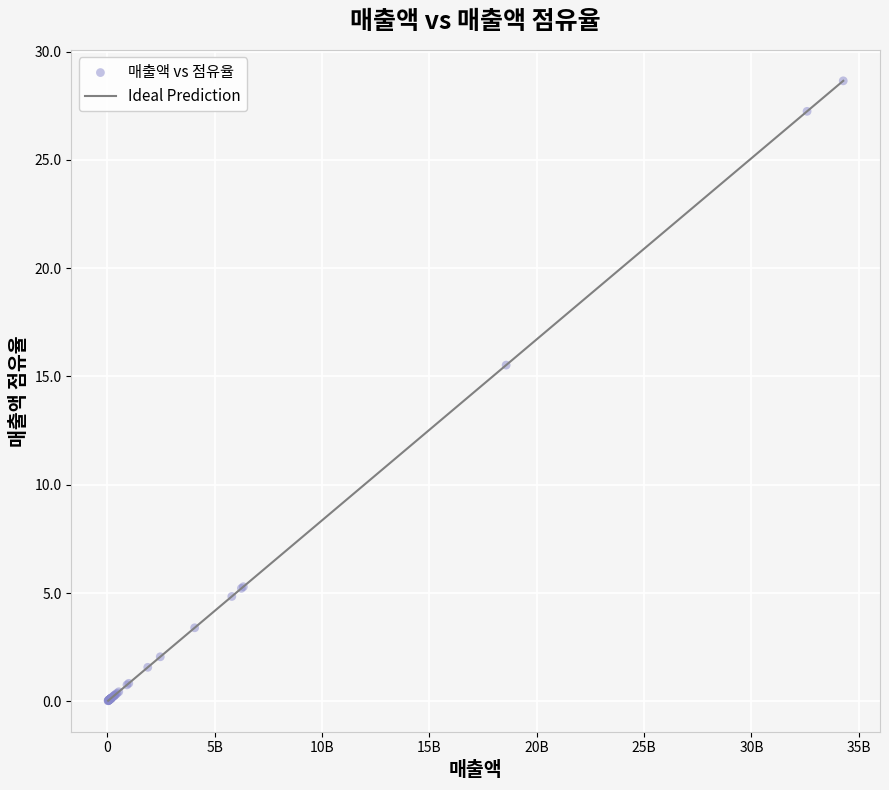

What Y value in the scatter plot is closest to 14?

15.5